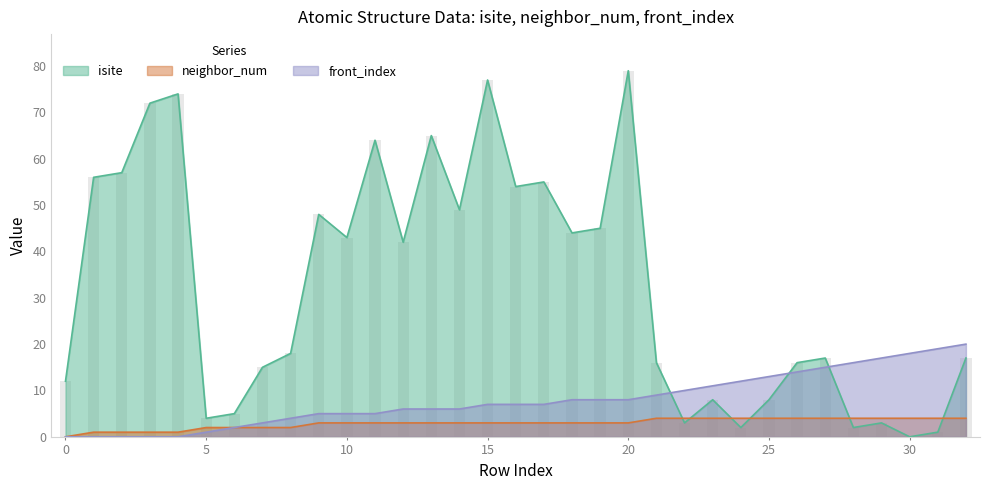

What is the total value across all series at 28?

22